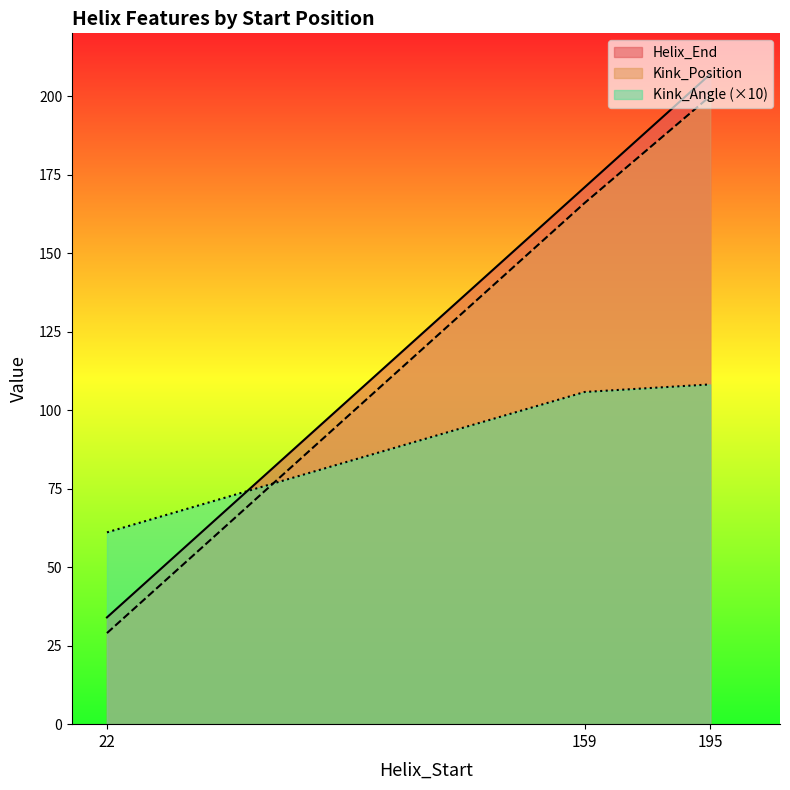

Where does the Kink_Position series first go above 166?

195